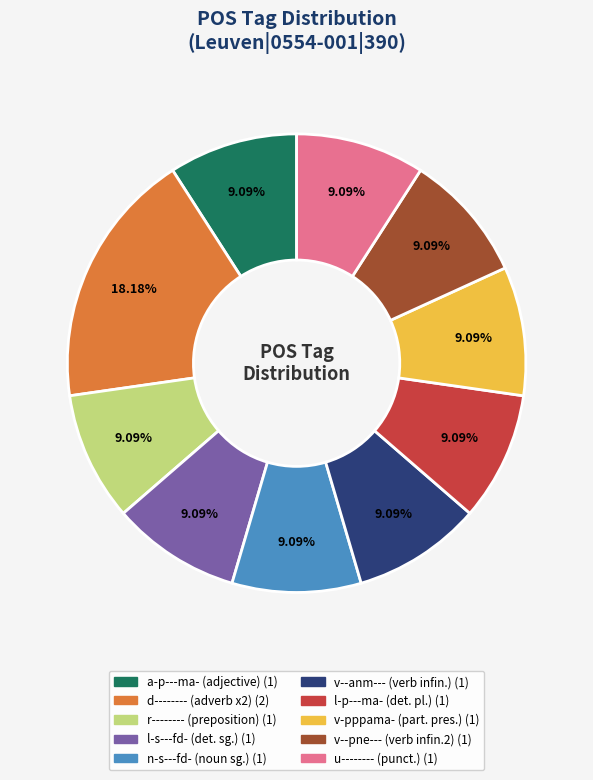

To the nearest percent, what percentage of the pie is v--anm---?

9%